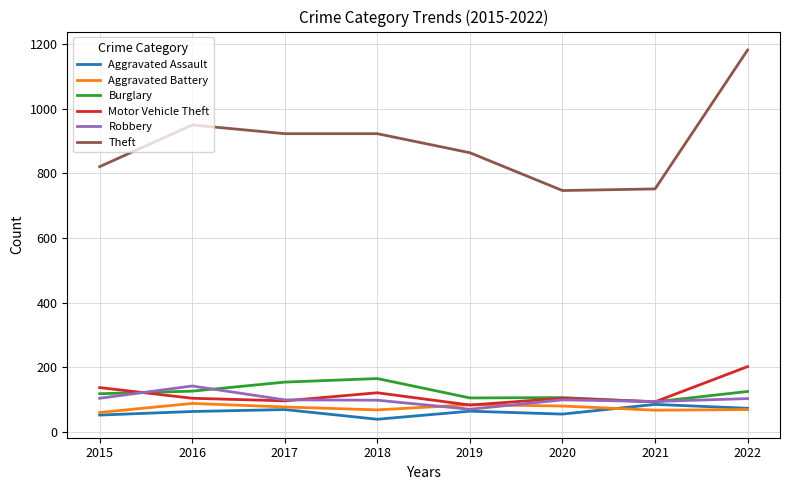

What is the spread (max minus min) of values at 2015?

769